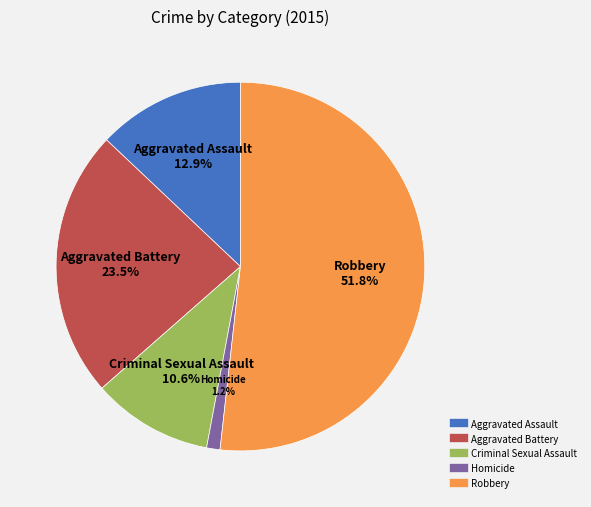

True or false: Robbery accounts for 41% of the total.

False